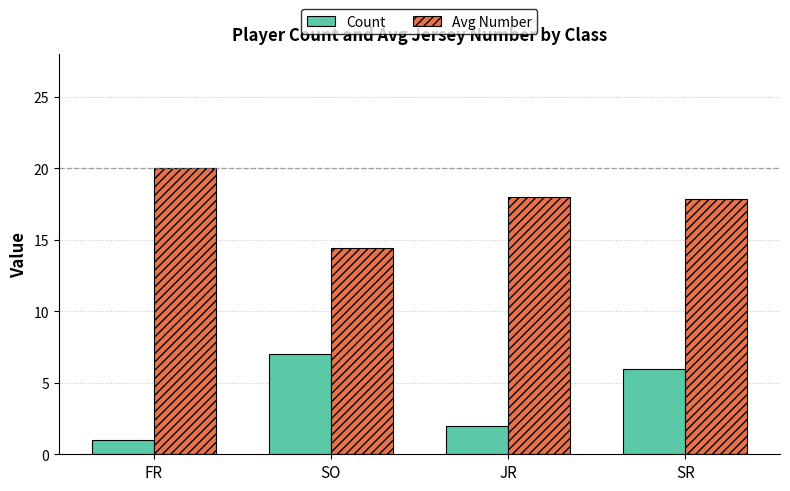

List the series in order of their peak value, highest first.

Avg Number, Count